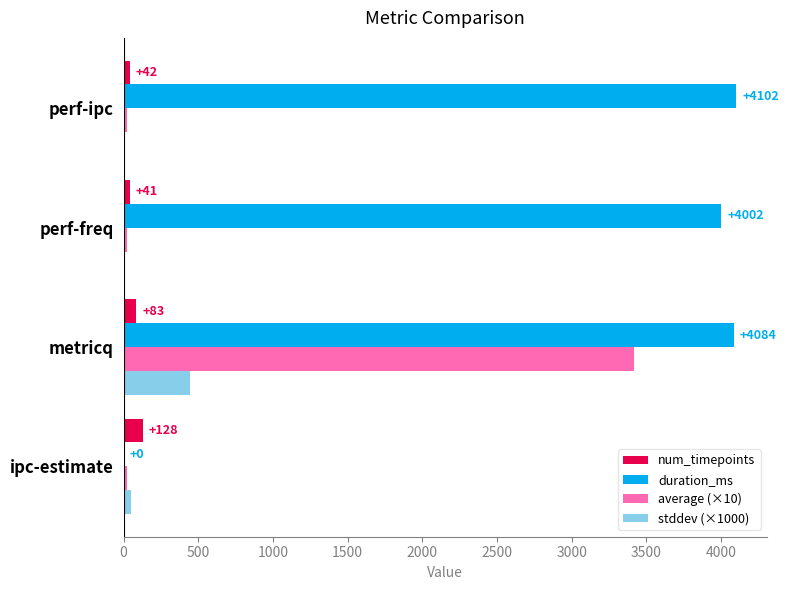

At which category is the sum across all series the highest?

metricq